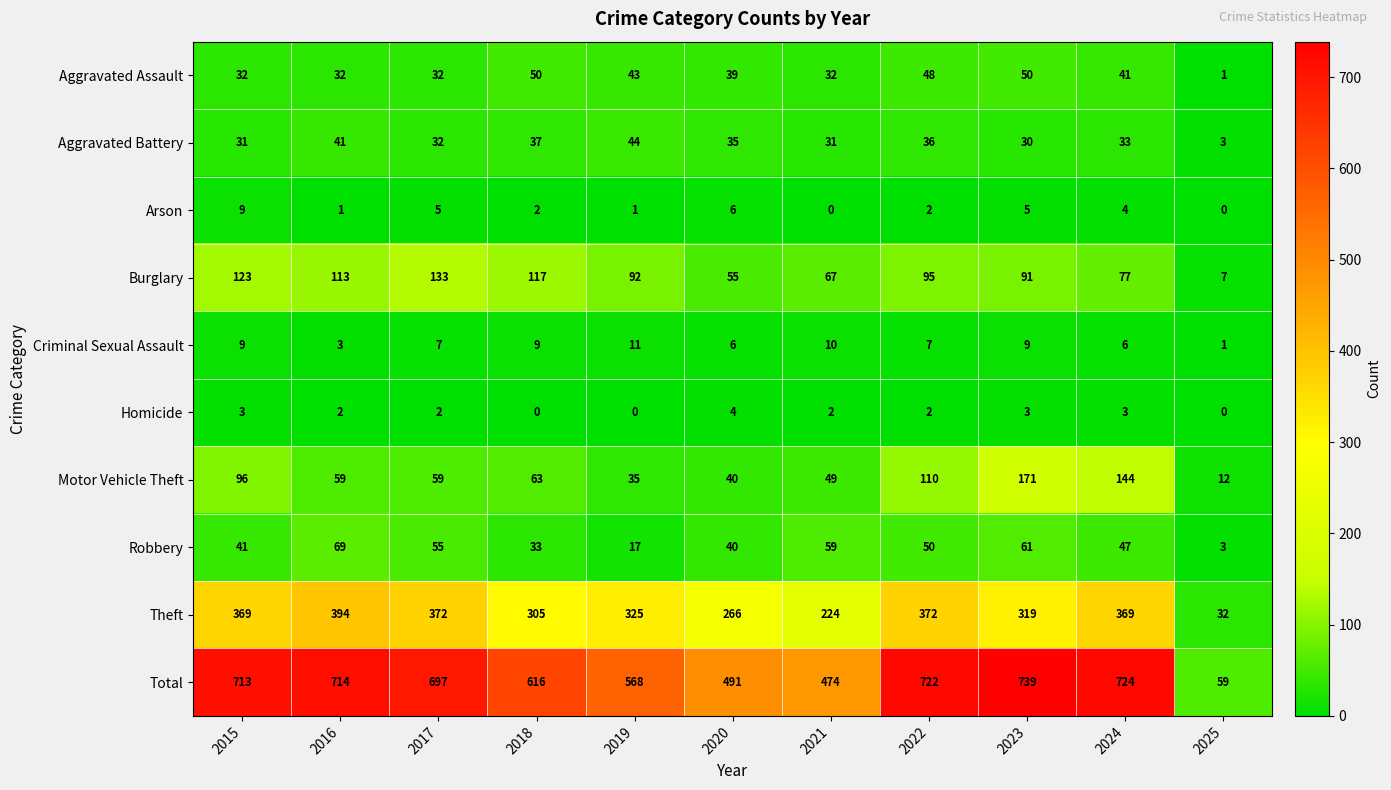

How many series are shown in this chart?

10